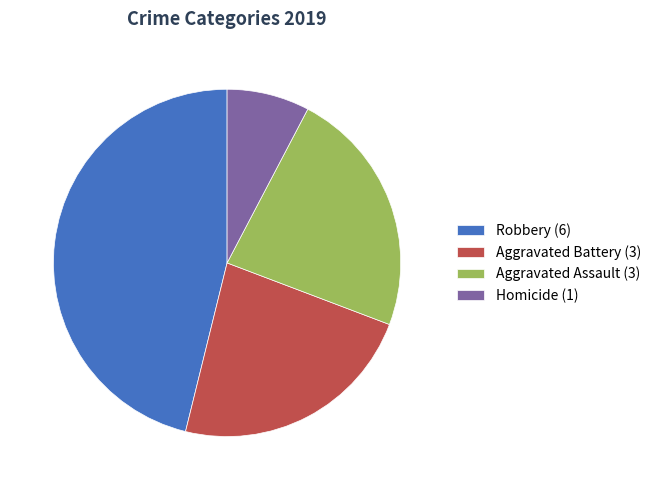

Is it true that Aggravated Assault (3) is 34% of the pie?

False